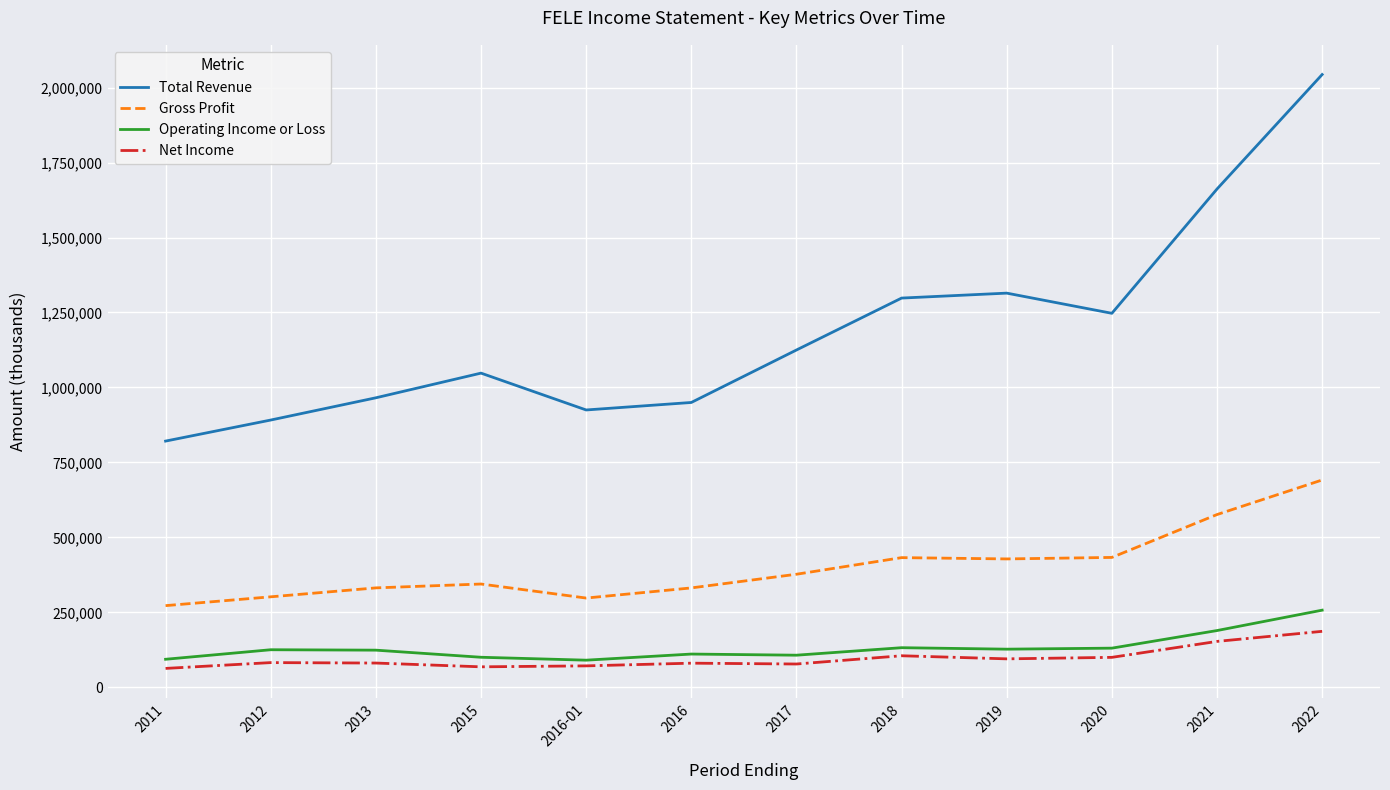

What is the spread (max minus min) of values at 2019?

1219800